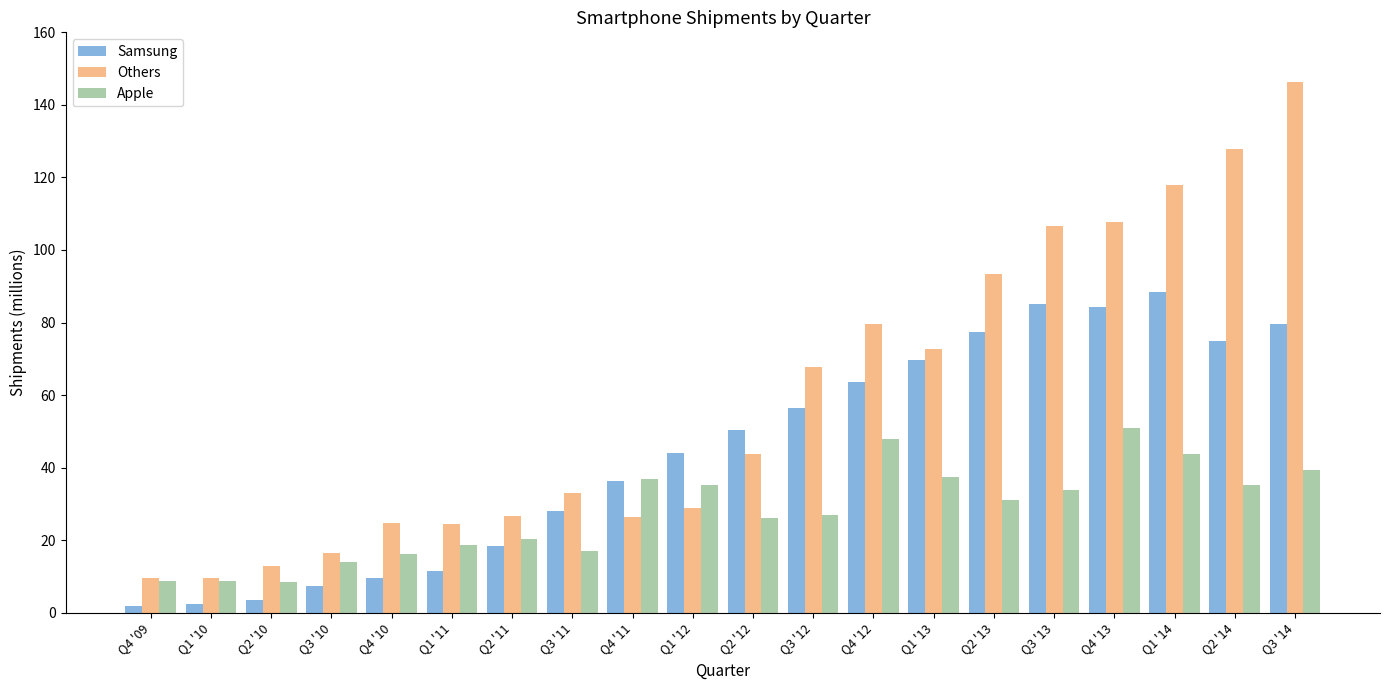

What is the difference between the second highest and second lowest values in the Apple series?

39.1